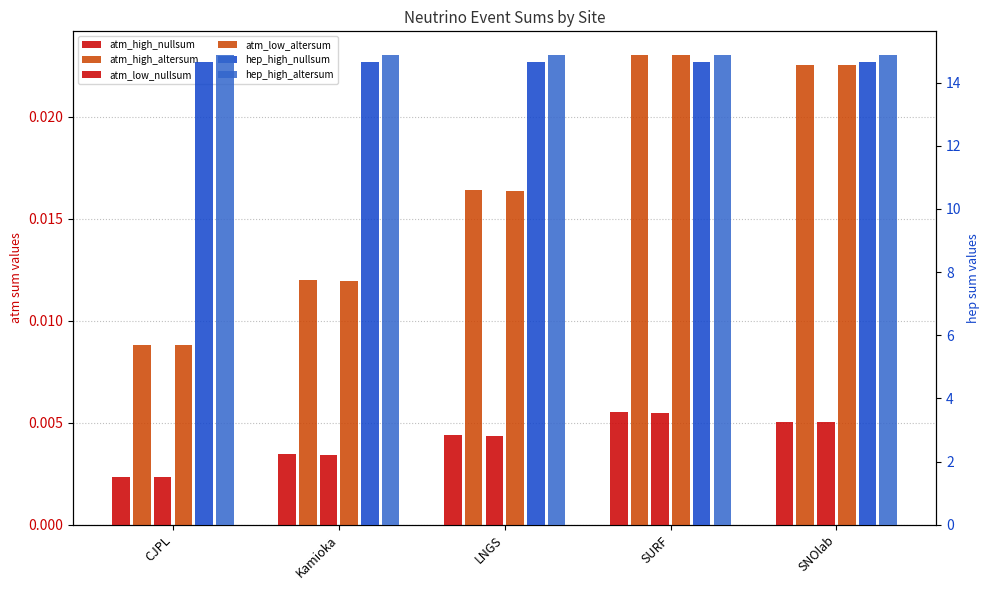

Are the bars grouped side by side (vs. stacked)?

Yes